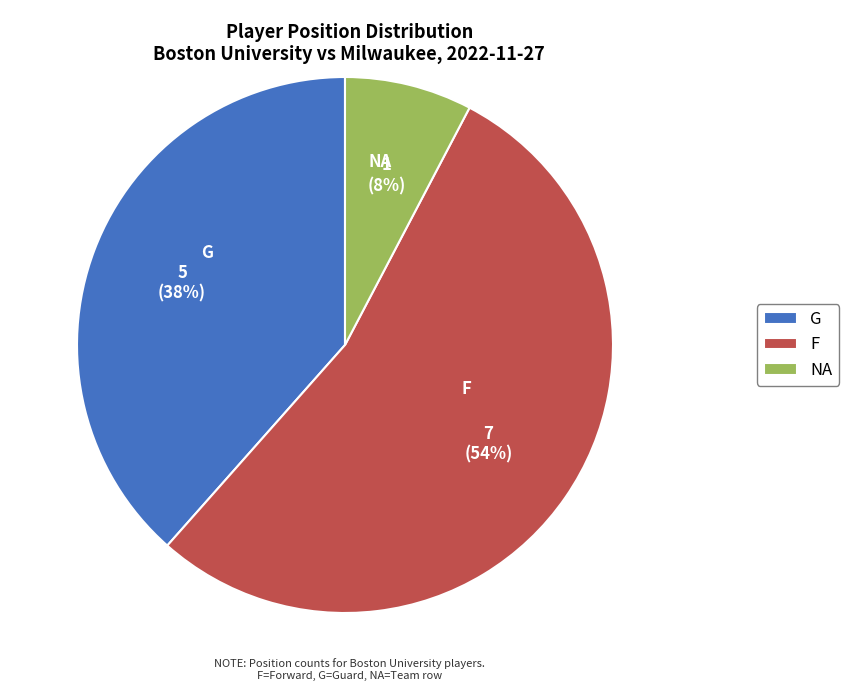

How many segments does this pie chart have?

3